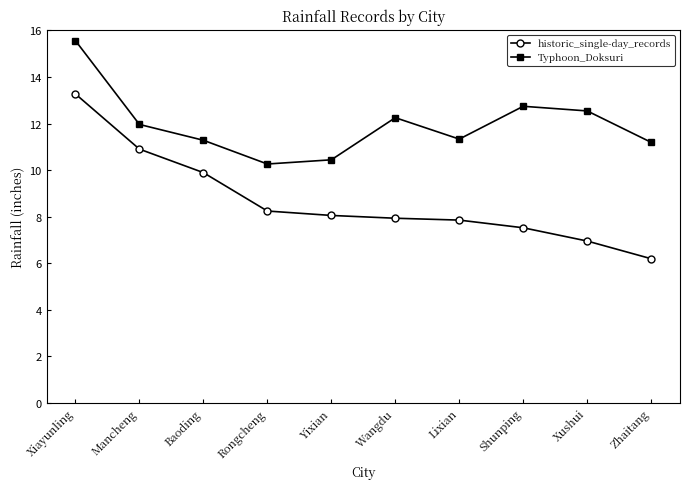

How many data points does each series have?

10